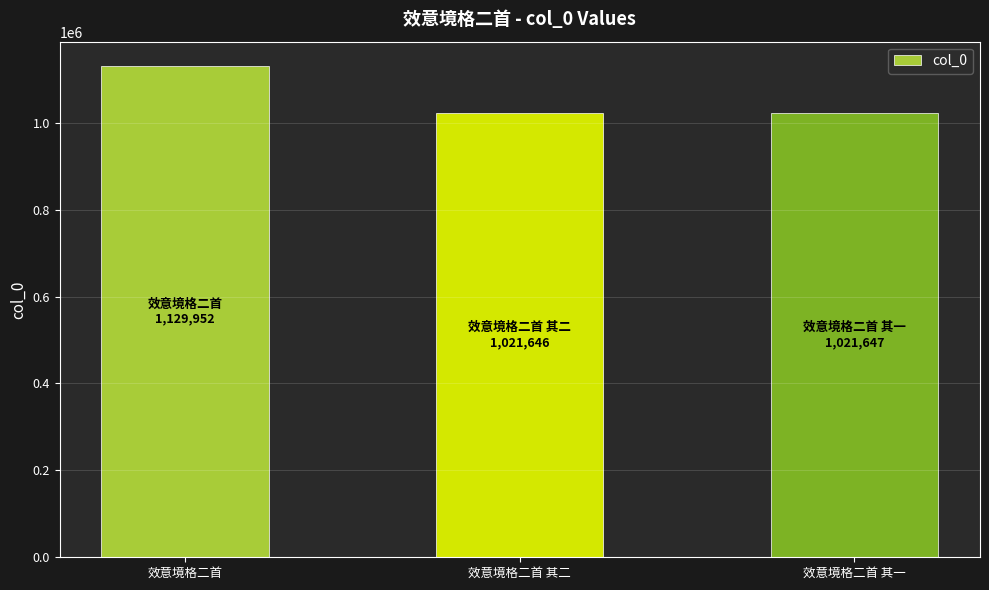

The value at 效意境格二首 其一 is 1021647. True or false?

True